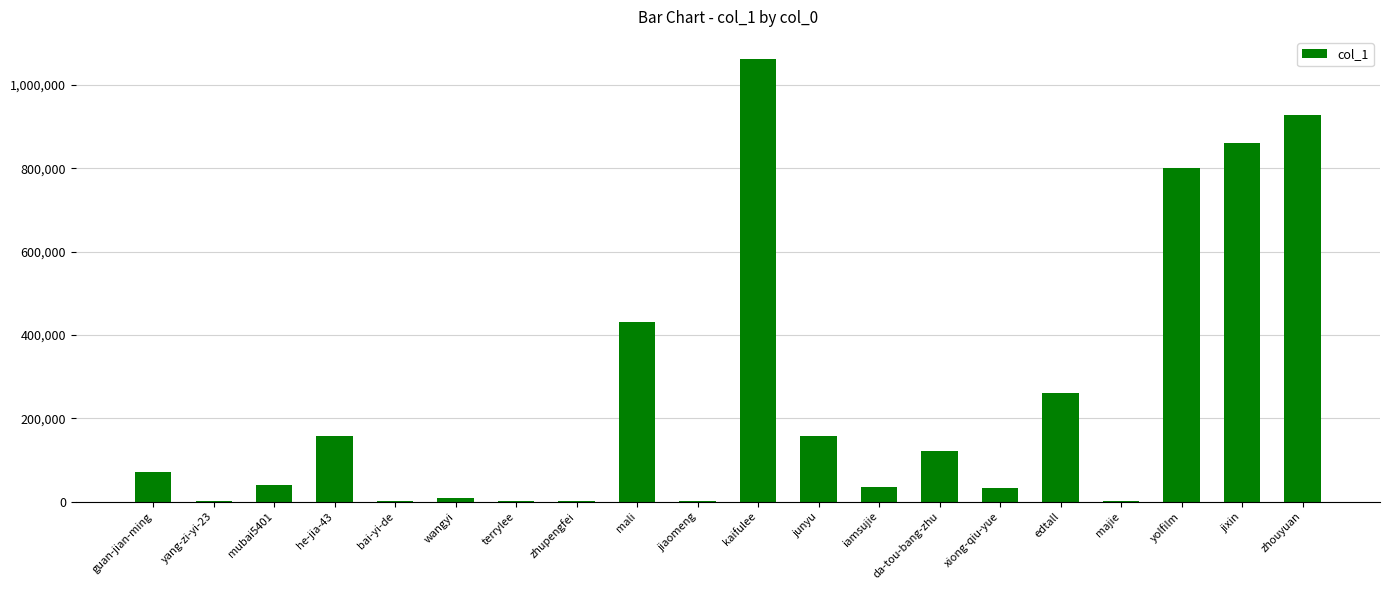

The value at kaifulee is 1802811. True or false?

False